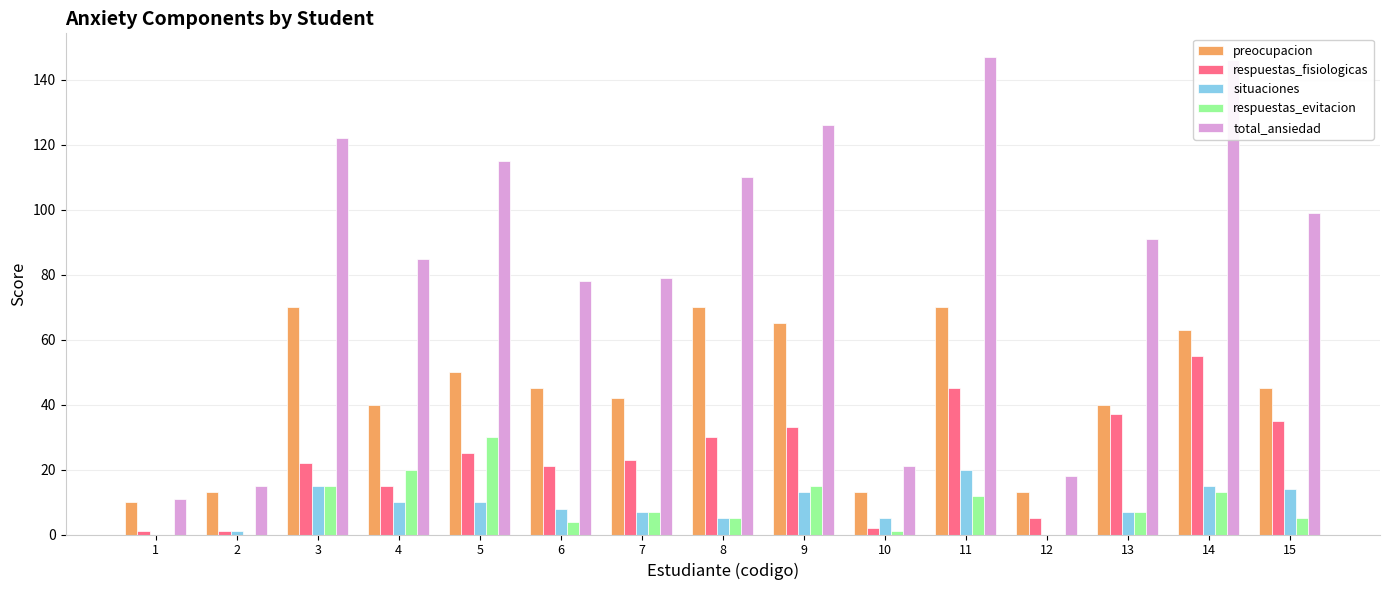

Which series has the largest total across all categories?

total_ansiedad